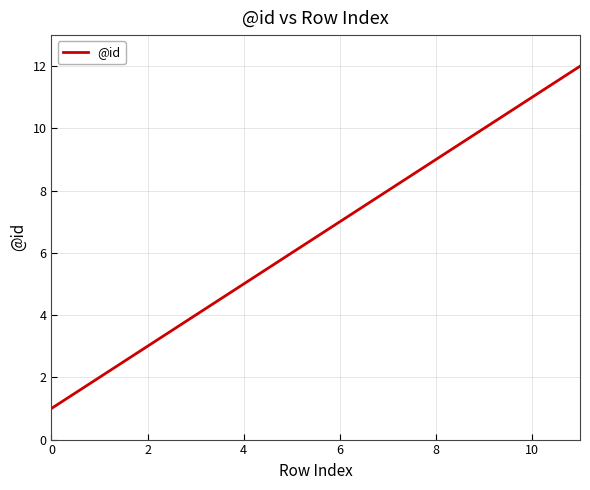

What is the difference between the second highest and minimum values?

10